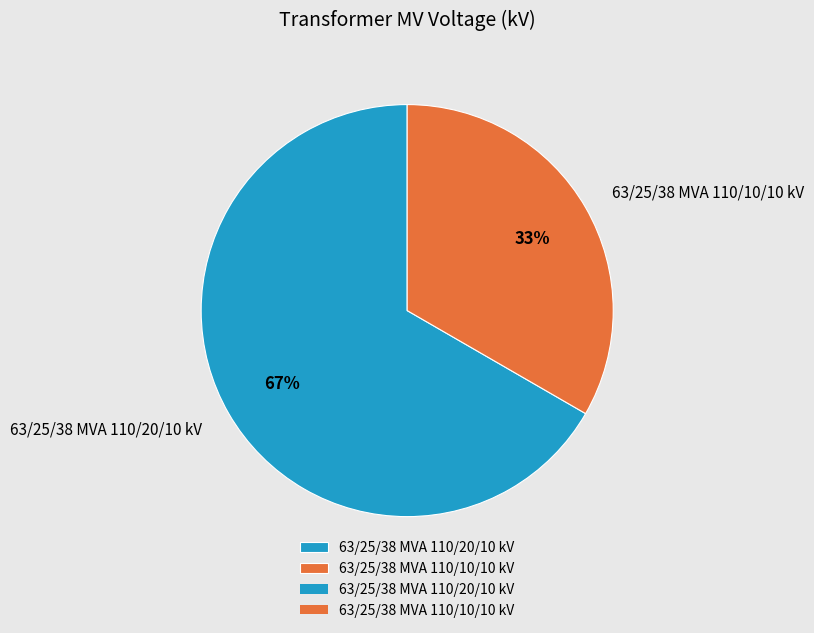

Combined, do 63/25/38 MVA 110/10/10 kV and 63/25/38 MVA 110/20/10 kV account for over 50%?

Yes